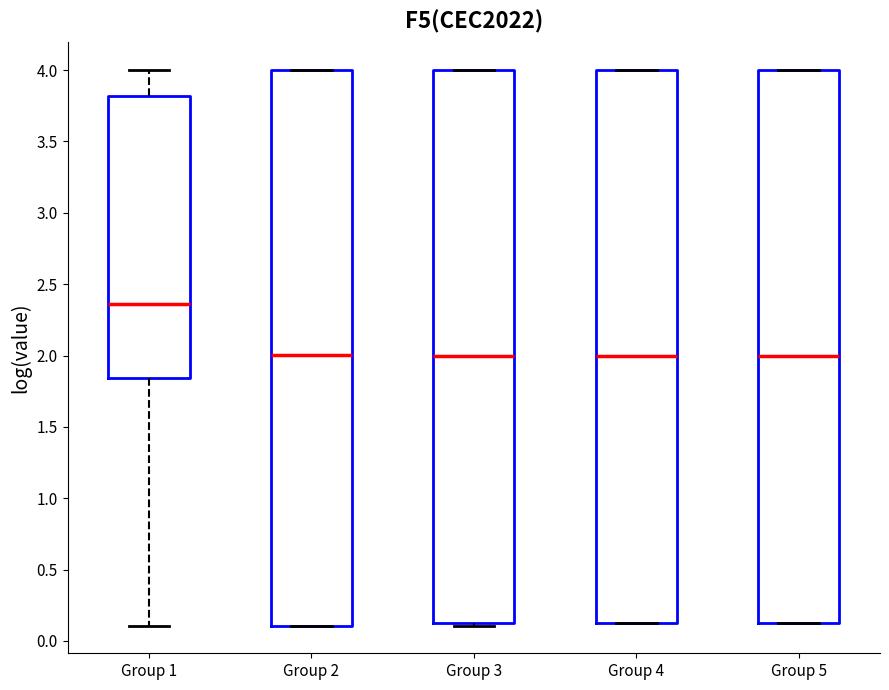

Where is the upper edge of the box for Group 3 on the y-axis? The values are not printed on the chart, so give them approximately, as read against the axis.

4.00